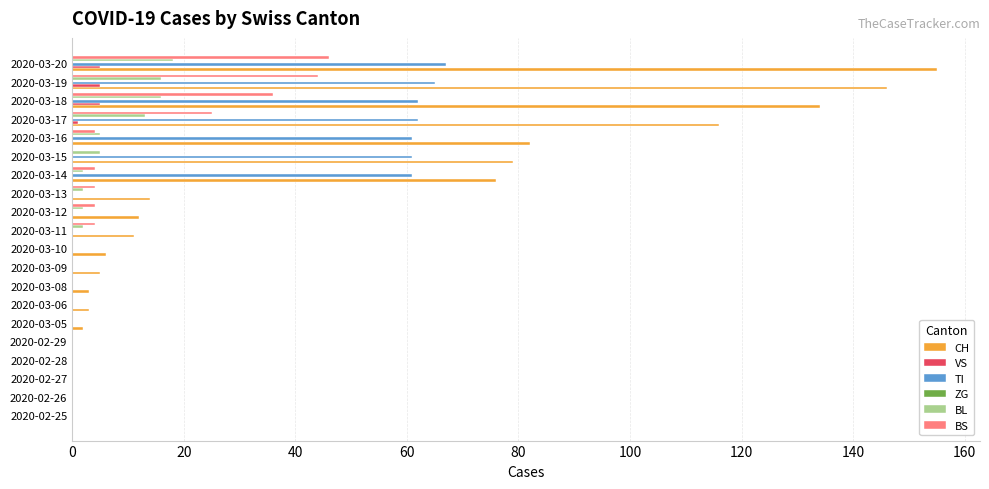

At which label is BS closest to 23?

2020-03-17